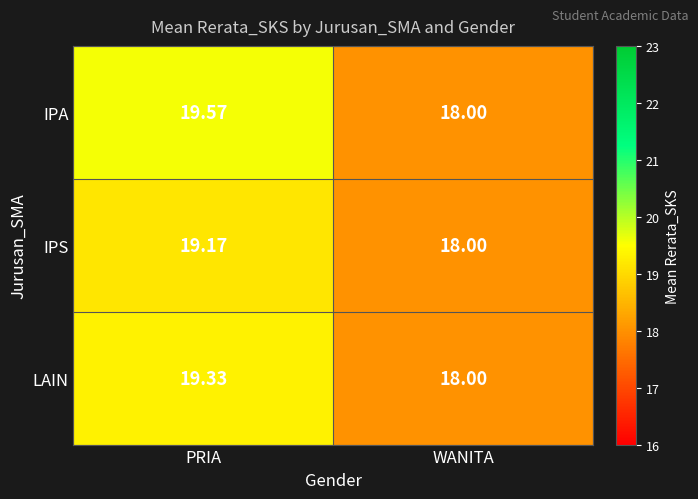

How many series are shown in this chart?

3